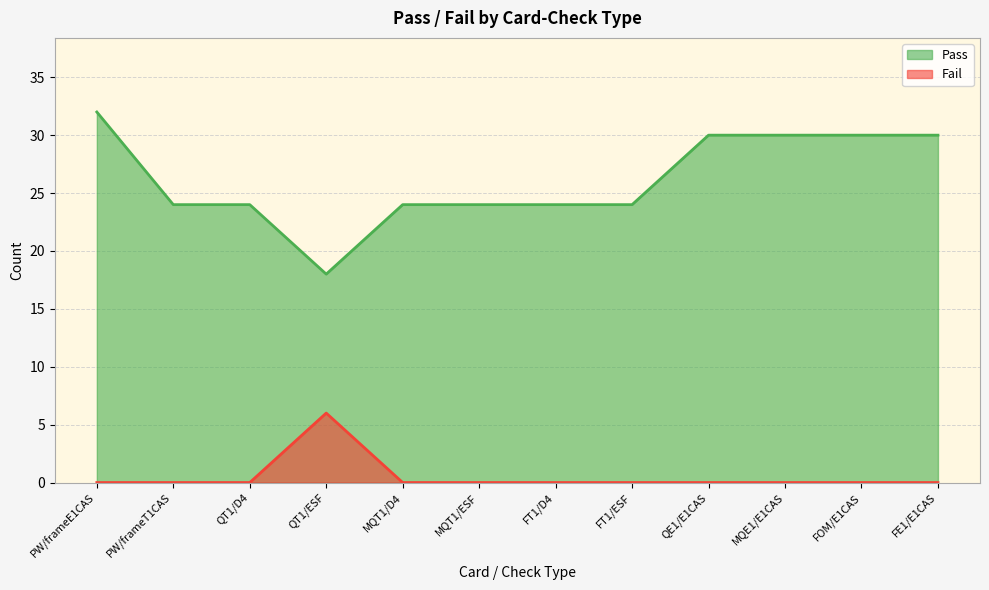

True or false: Pass and Fail cross at least once.

False